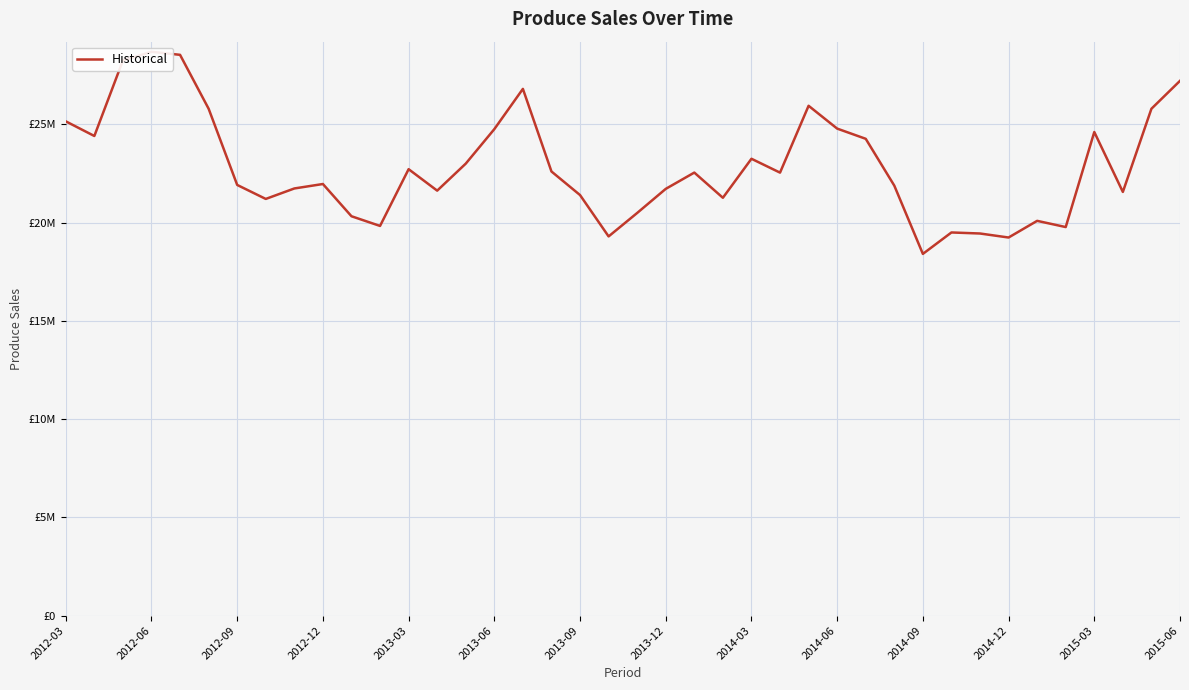

Reading left to right, list all the values displayed in this chart.

25151525.8	24406048.4	28249539.0	28691364.3	28535707.4	25793520.6	21915641.7	21203562.5	21736159.0	21962976.8	20322683.6	19829620.8	22717069.9	21625385.0	23000152.4	24755406.2	26803105.6	22600217.0	21401265.7	19296578.1	20489773.5	21715706.7	22544458.4	21262413.1	23247168.6	22541987.9	25943046.8	24782178.4	24263117.6	21879988.9	18407263.6	19497571.9	19444753.2	19240384.8	20088529.3	19772333.3	24608406.7	21559729.4	25792074.6	27212464.1